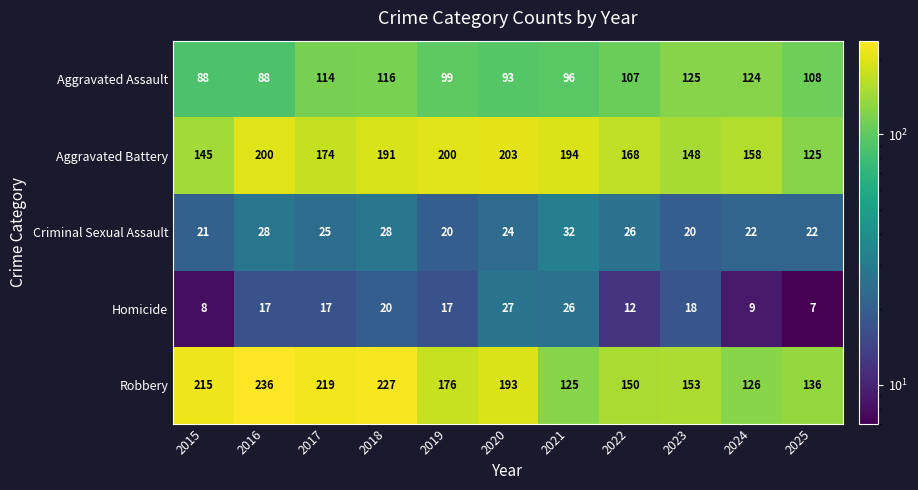

Is the value of Criminal Sexual Assault at 2023 greater than the value of Aggravated Battery at 2024?

No